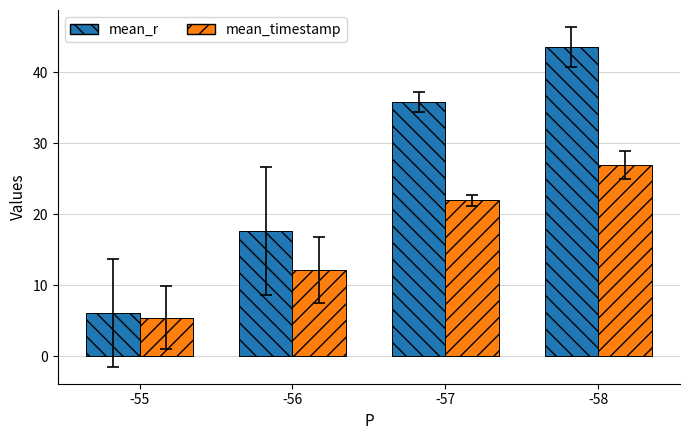

How many values in the mean_timestamp series are below 21?

2